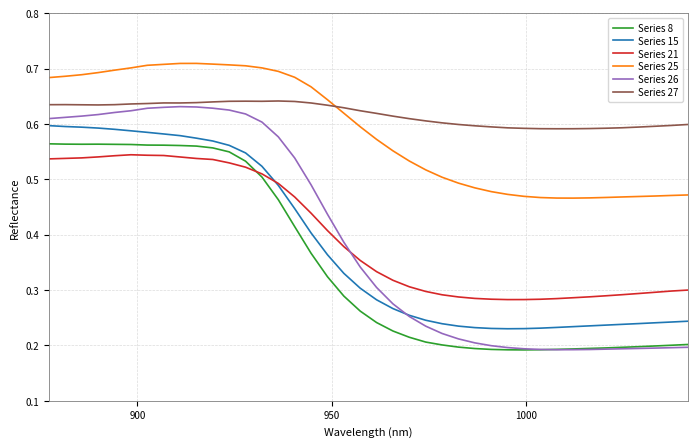

How many Series 26 values are between 0 and 1?

40